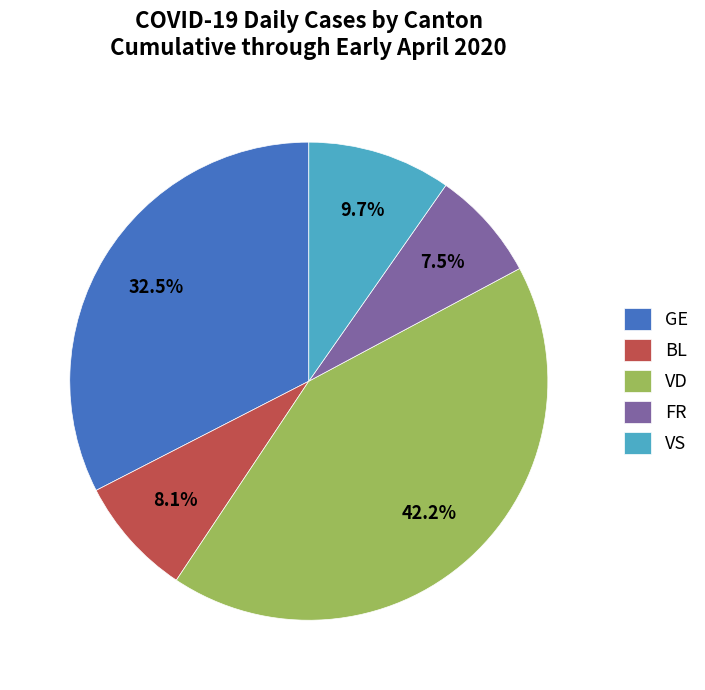

Which category has the smallest portion of the pie?

FR